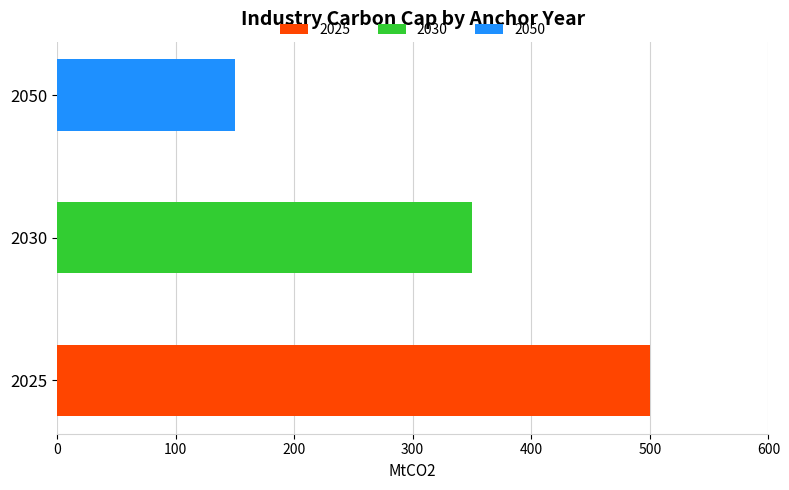

Reading left to right, list all the values displayed in this chart.

2025=500	2030=350	2050=150